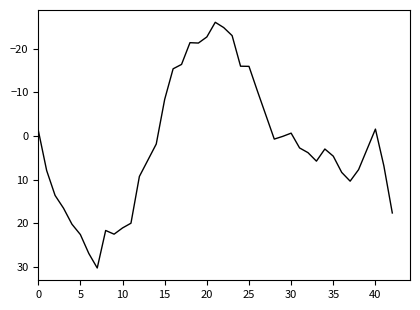

What is the minimum value shown in the chart?

-26.0